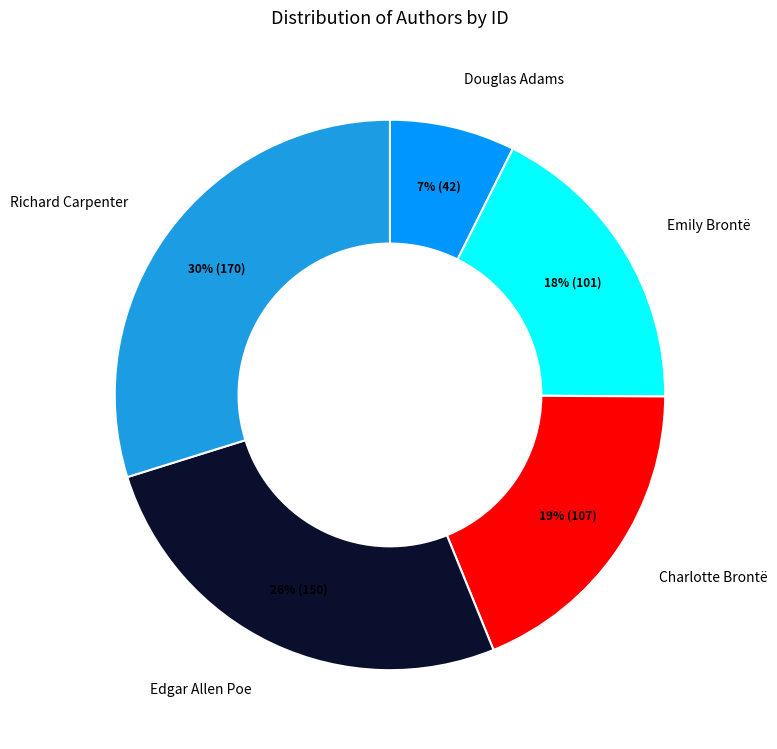

Is there a majority slice in this chart?

No